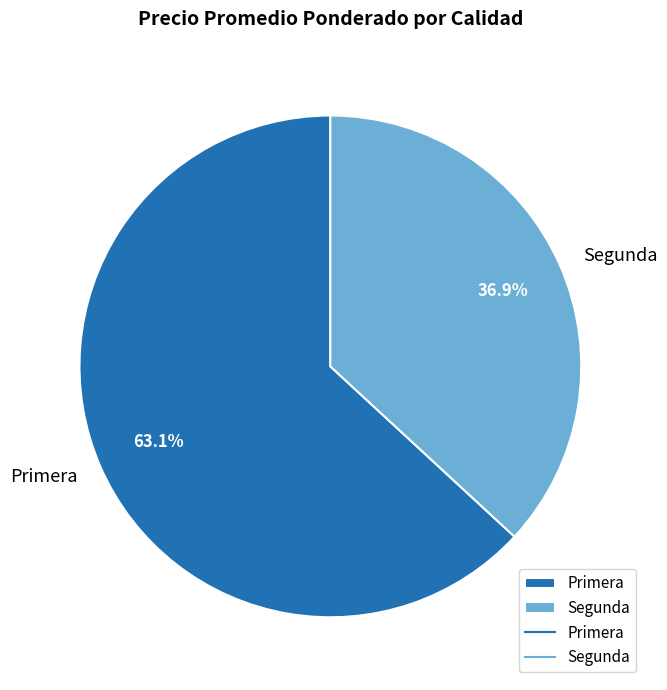

How many slices are in this pie chart?

2